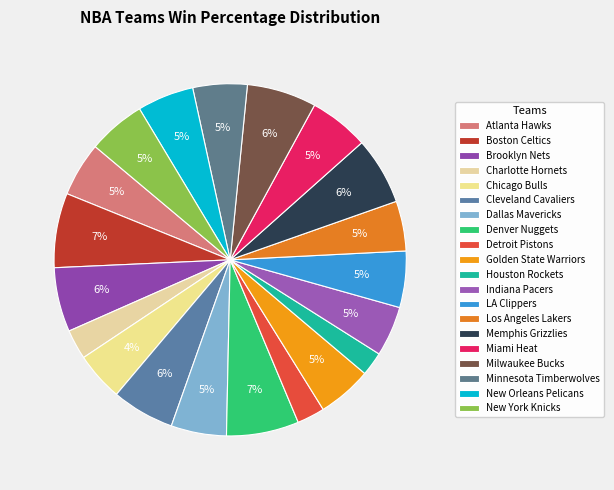

Which slice is the smallest?

Houston Rockets